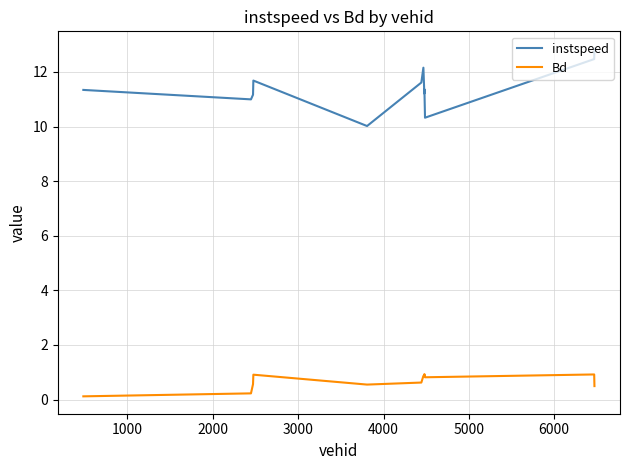

Does the chart have visible grid lines?

Yes